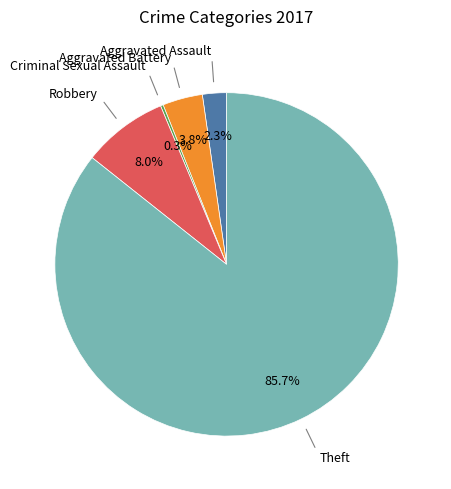

Is there a majority slice in this chart?

Yes